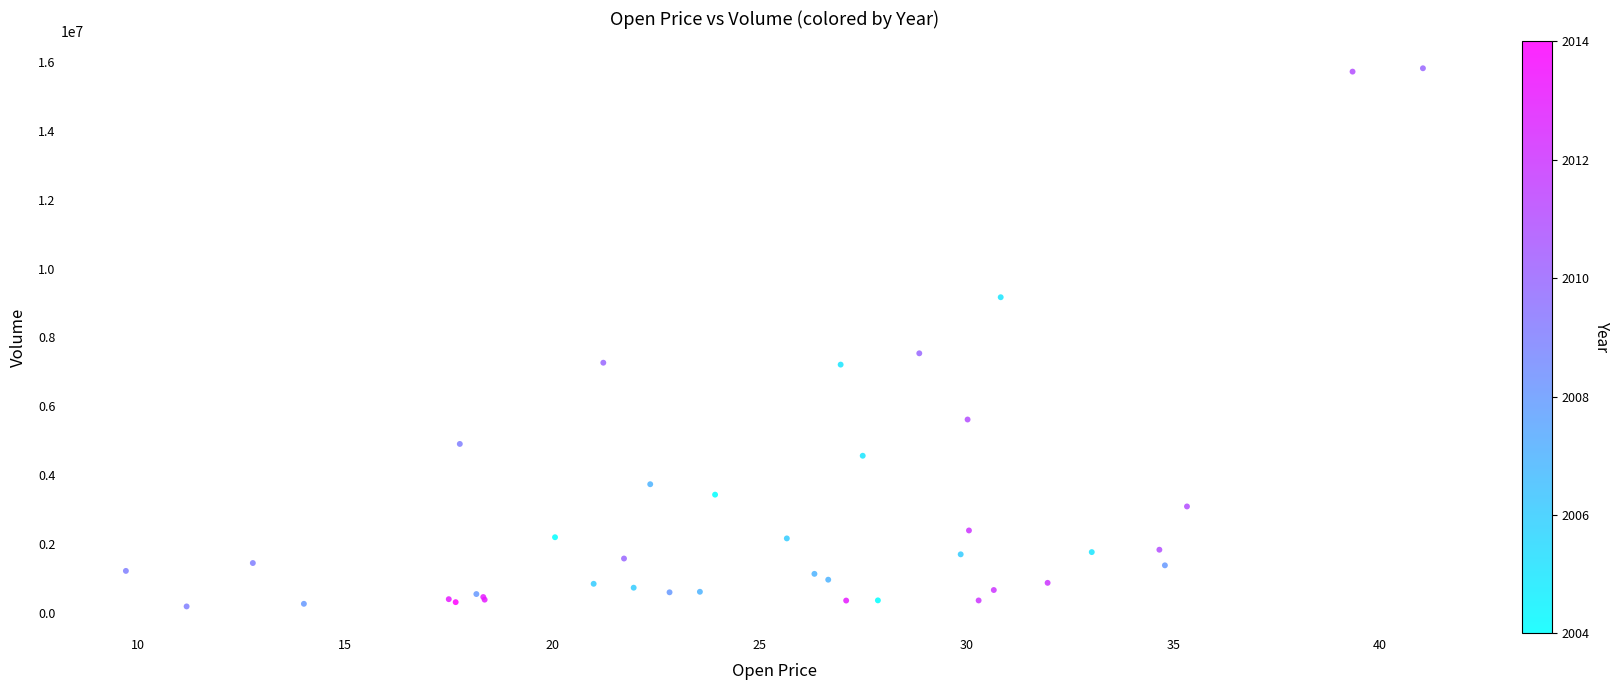

What Y value in the scatter plot is closest to 8003675?

7539837